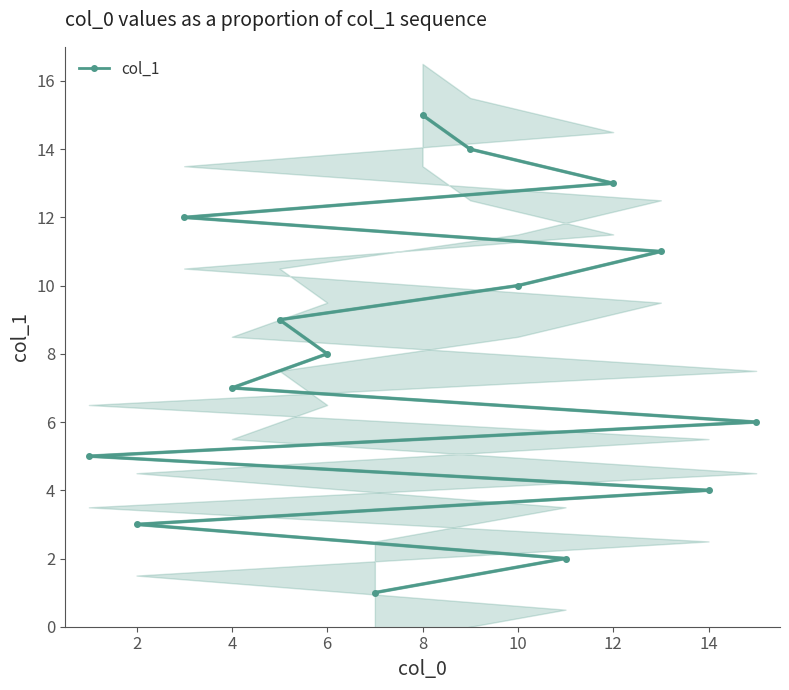

Is it true that col_1 equals 7 at 14?

False